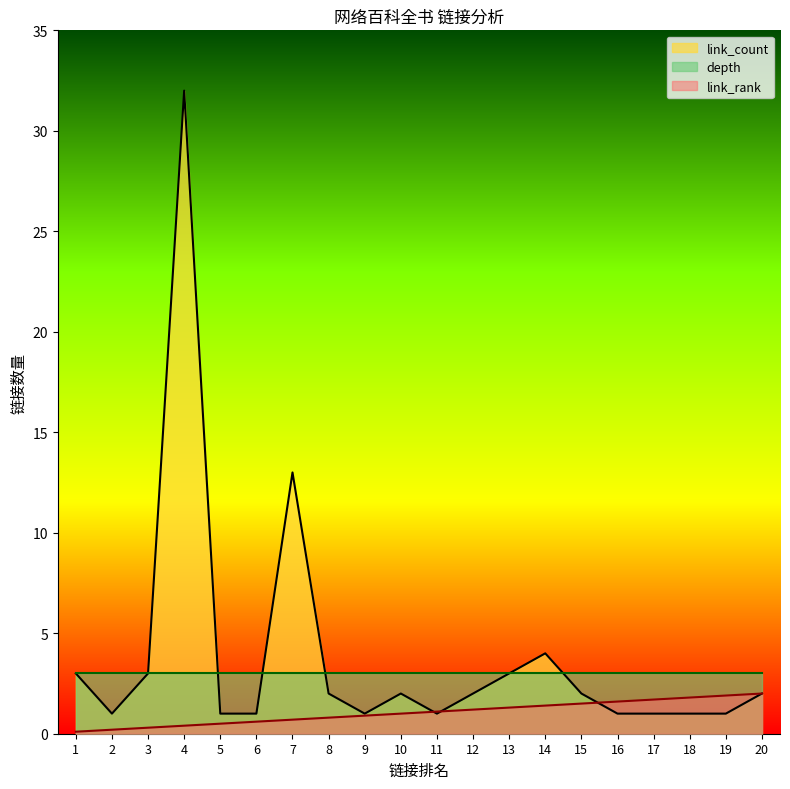

At which category does link_count reach its first local valley?

2